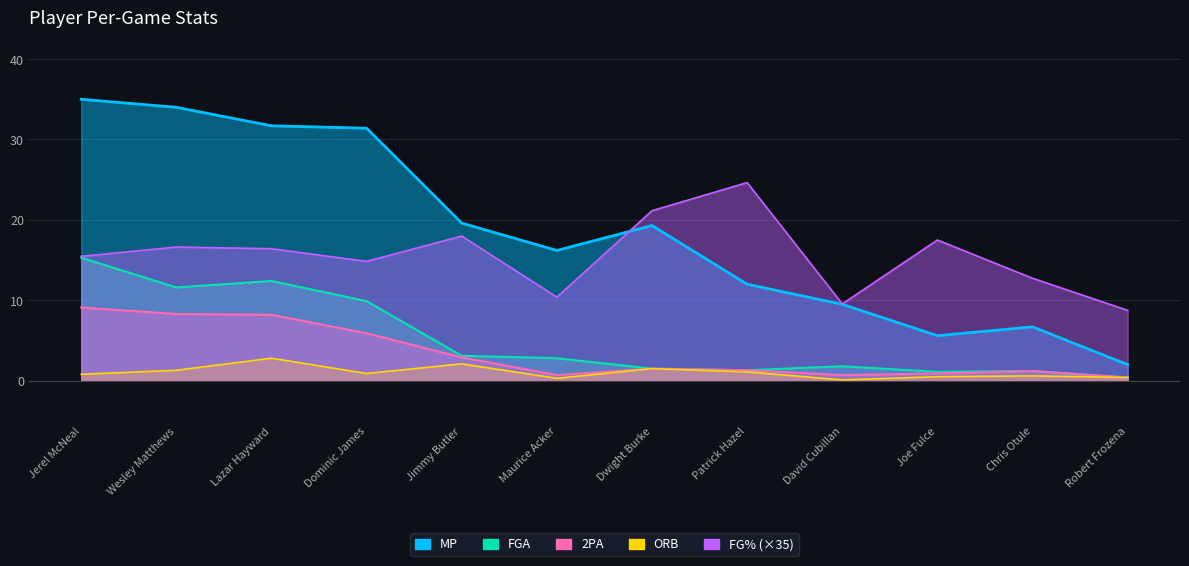

Rank the series at David Cubillan from highest to lowest value.

FG%, MP, FGA, 2PA, ORB